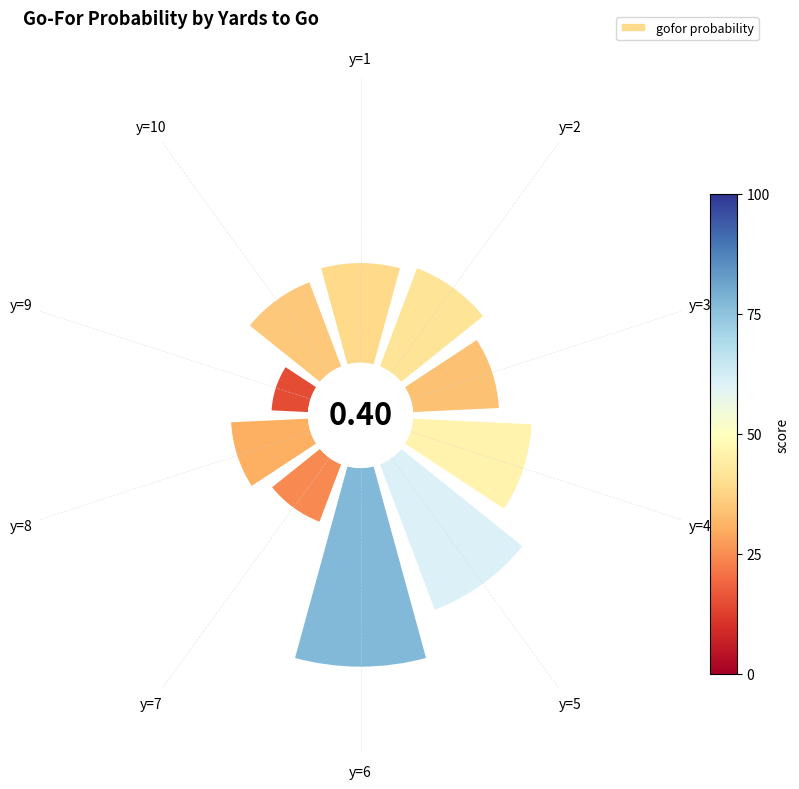

What is the largest slice in the pie chart?

y=6